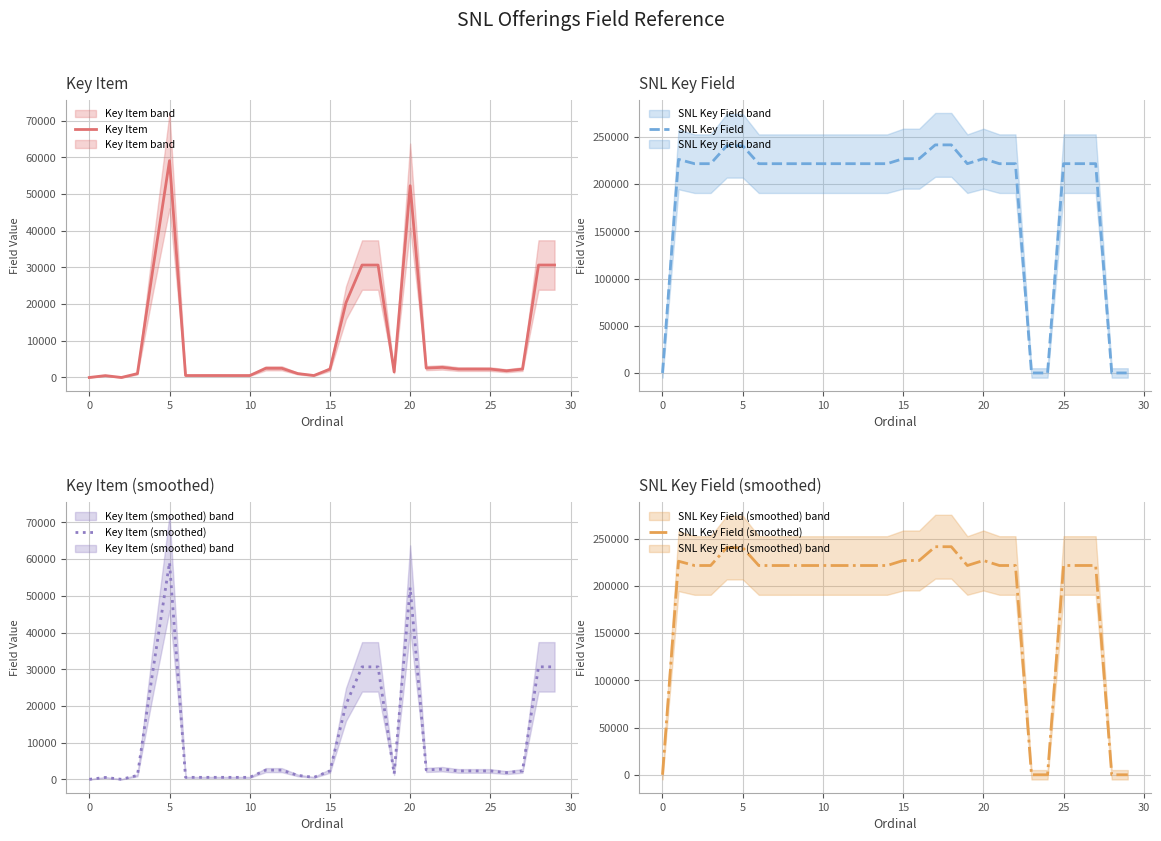

True or false: SNL Key Field (smoothed) and SNL Key Field intersect in this chart.

False